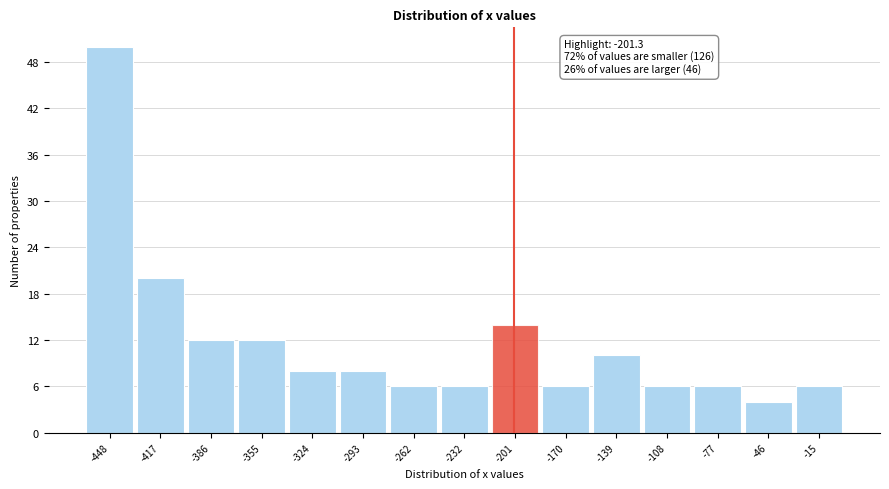

Over which range of the x-axis is the bar tallest?

-465 to -430